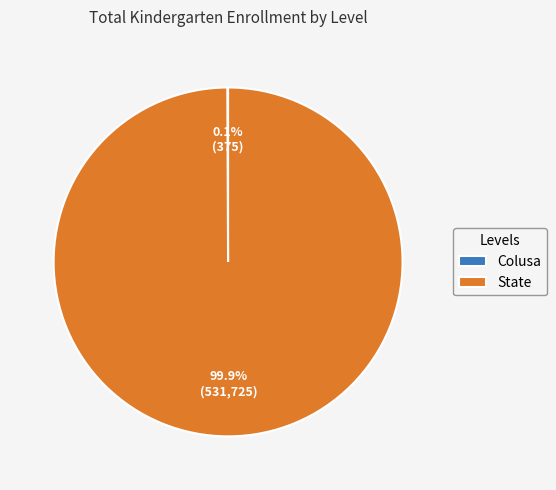

Which category has the biggest portion of the pie?

State